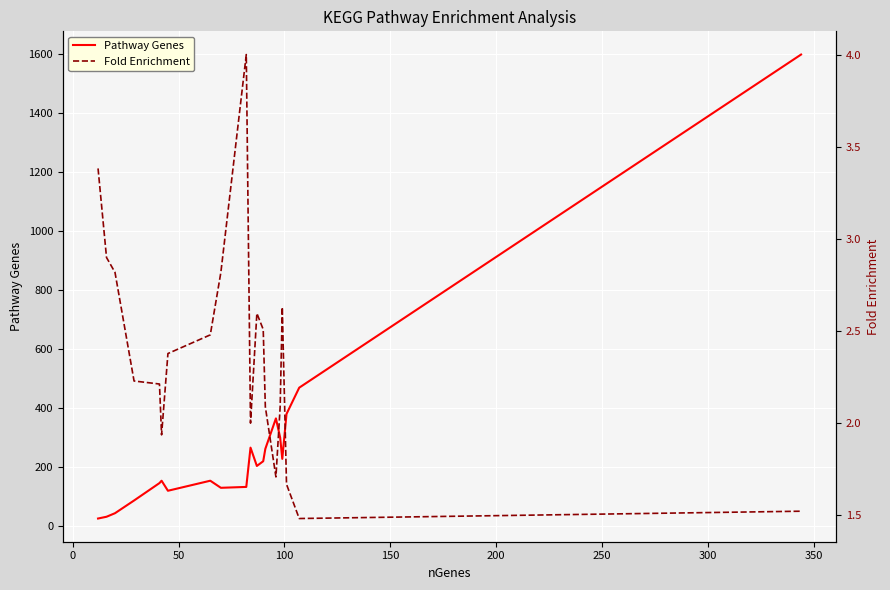

True or false: Fold Enrichment and Pathway Genes intersect in this chart.

False